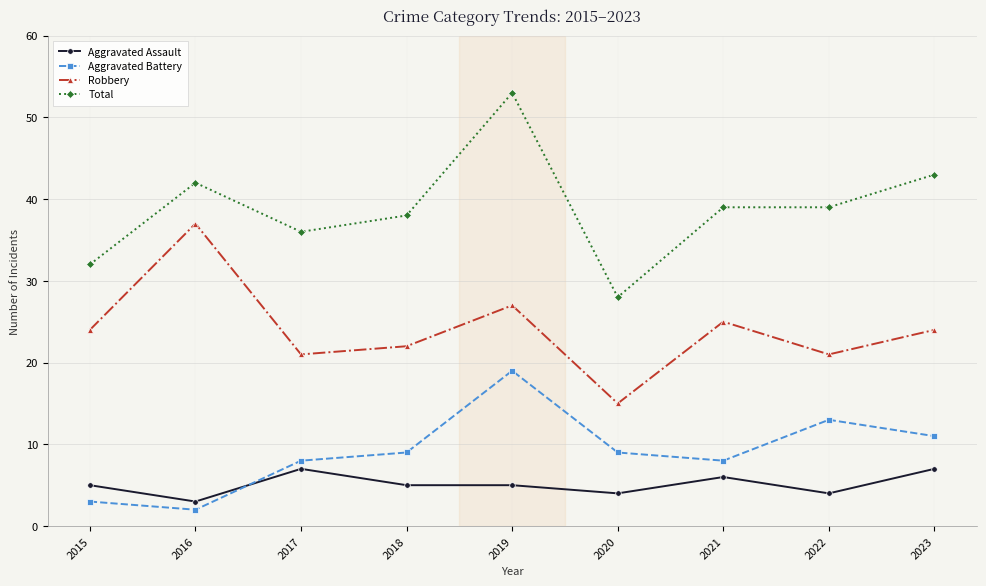

The value of Aggravated Battery at 2019 is 19. True or false?

True